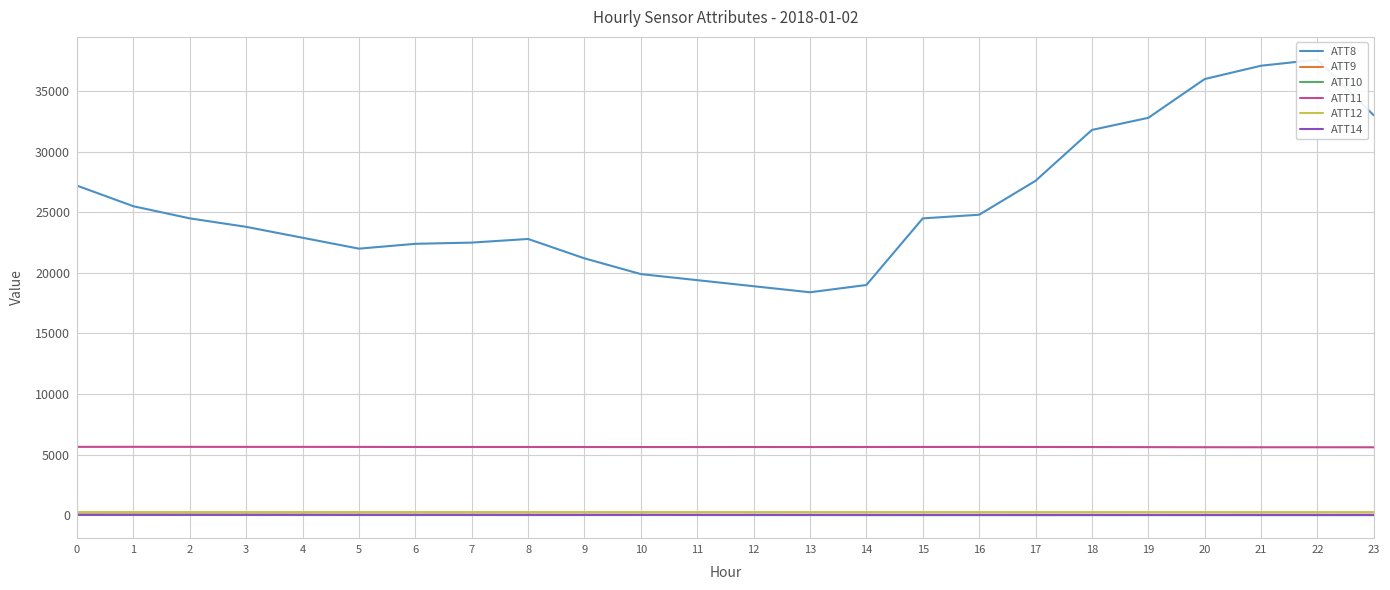

What is the spread (max minus min) of values at 23?

32995.7